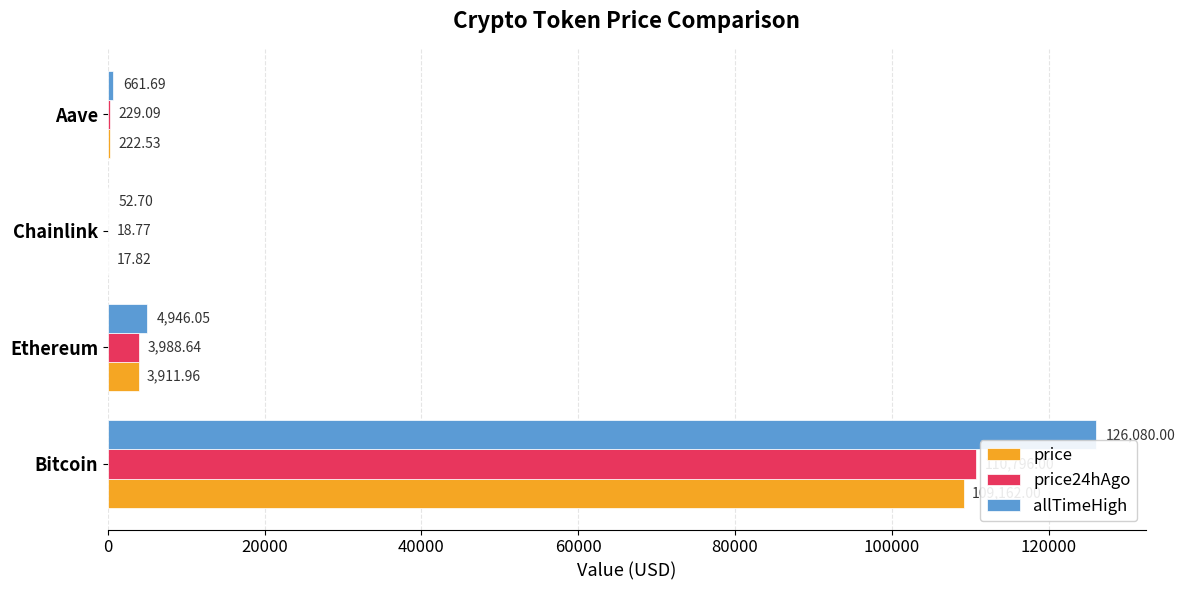

What is the maximum value for price?

109162.0